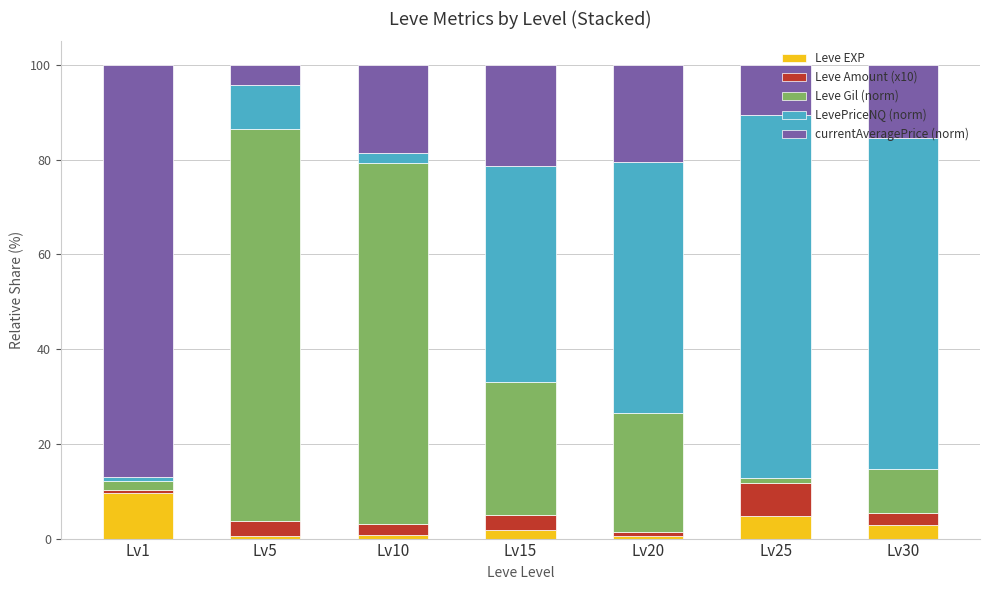

What is the total value across all series at Lv10?

100.0